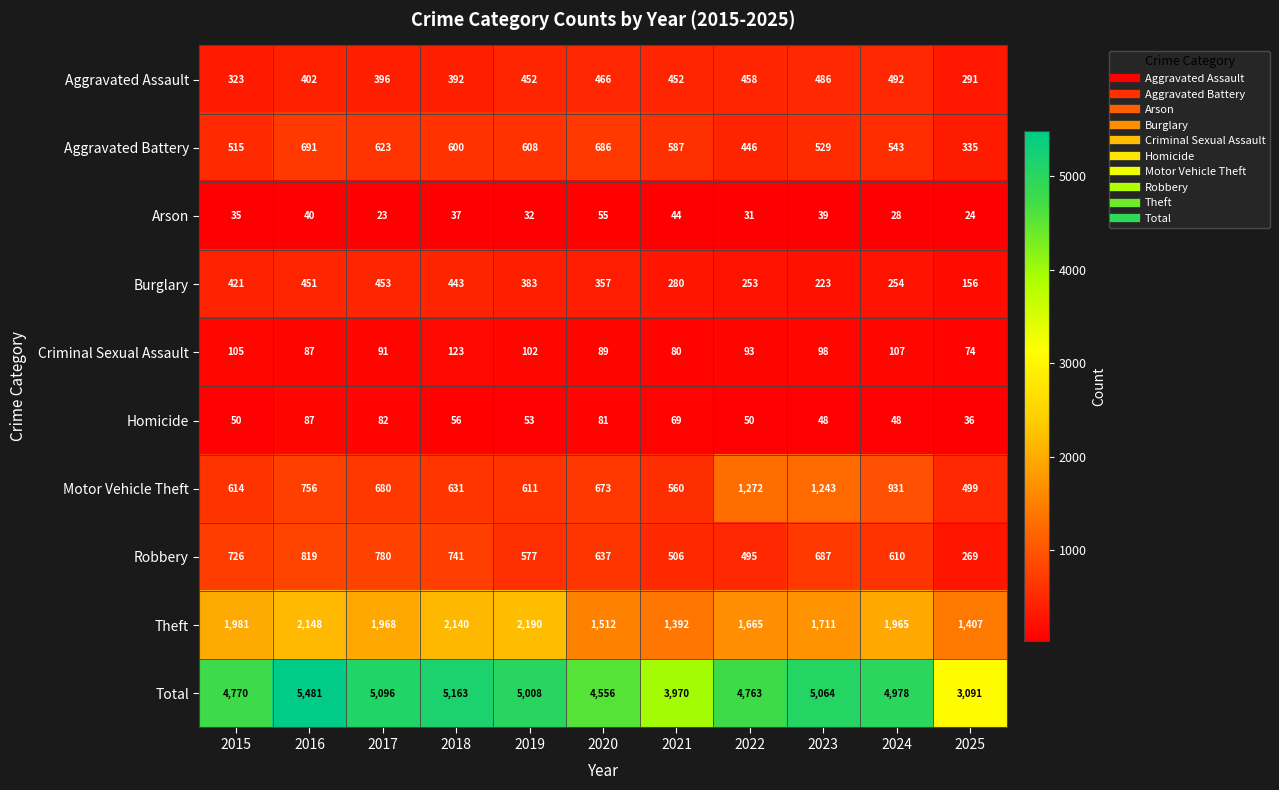

What is the maximum value shown in the chart?

5481